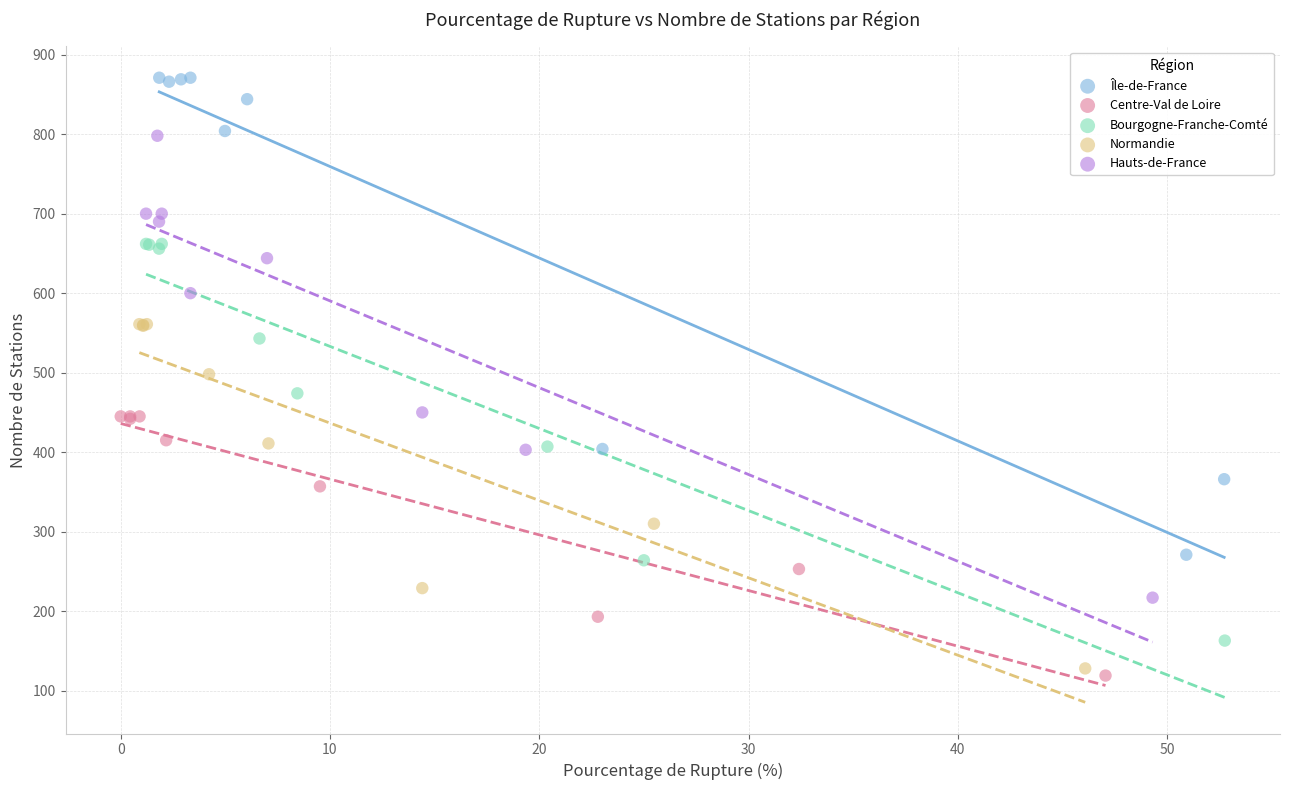

Which series contains the highest Y value?

Île-de-France